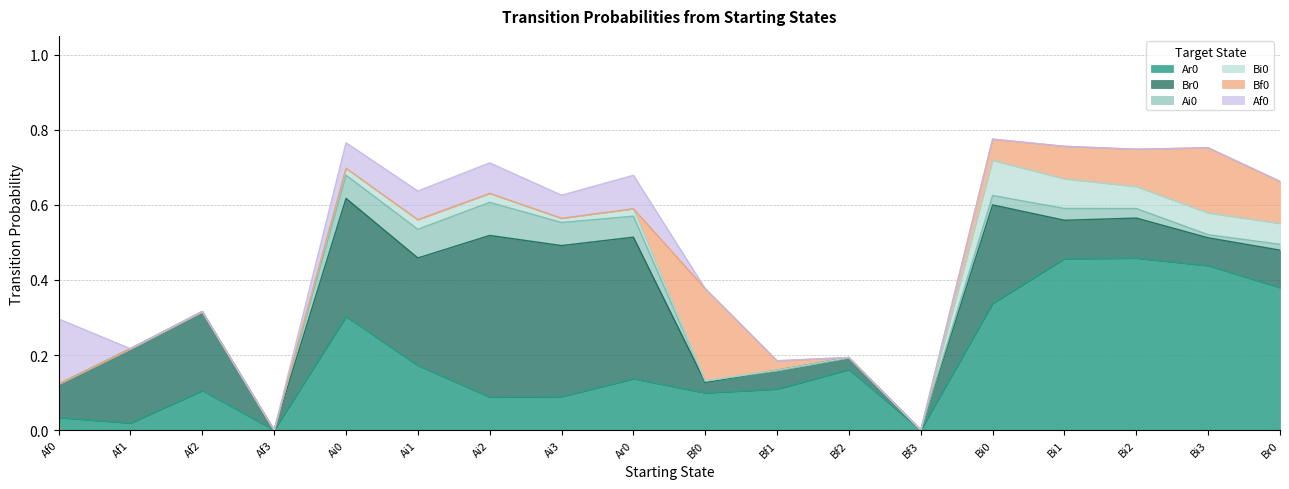

What are all the series names shown in the legend?

Ar0, Br0, Ai0, Bi0, Bf0, Af0